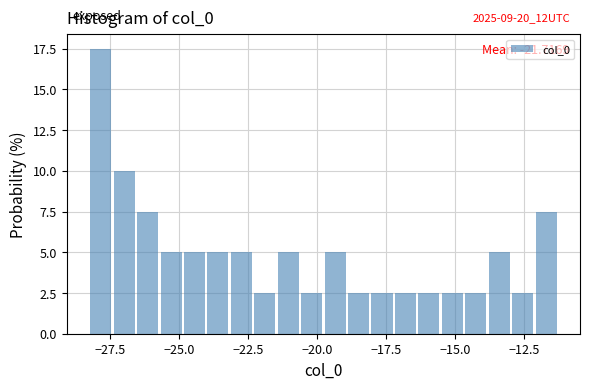

Read against the x-axis, roughly where is the centre of the tallest bar?

-28.0